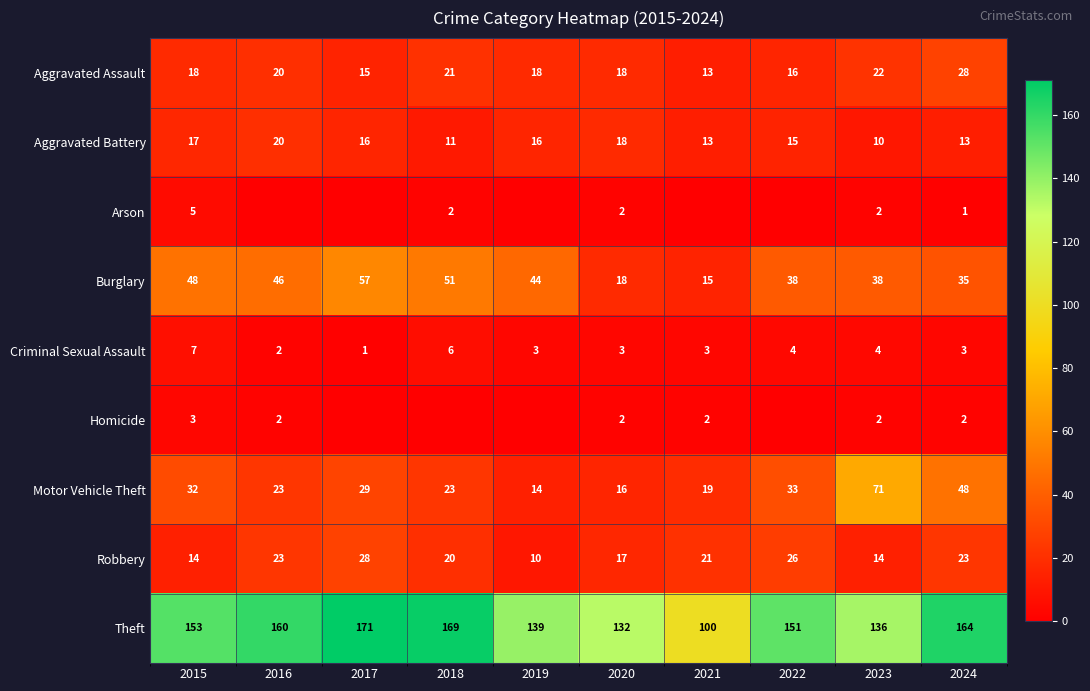

What is the difference between the maximum and second lowest values in the Theft series?

39